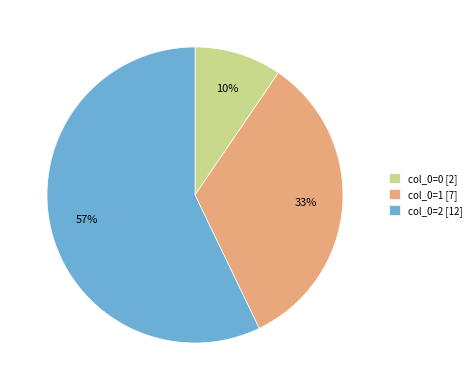

What is the ratio of the value at col_0=2 [12] to the value at col_0=1 [7]?

1.7